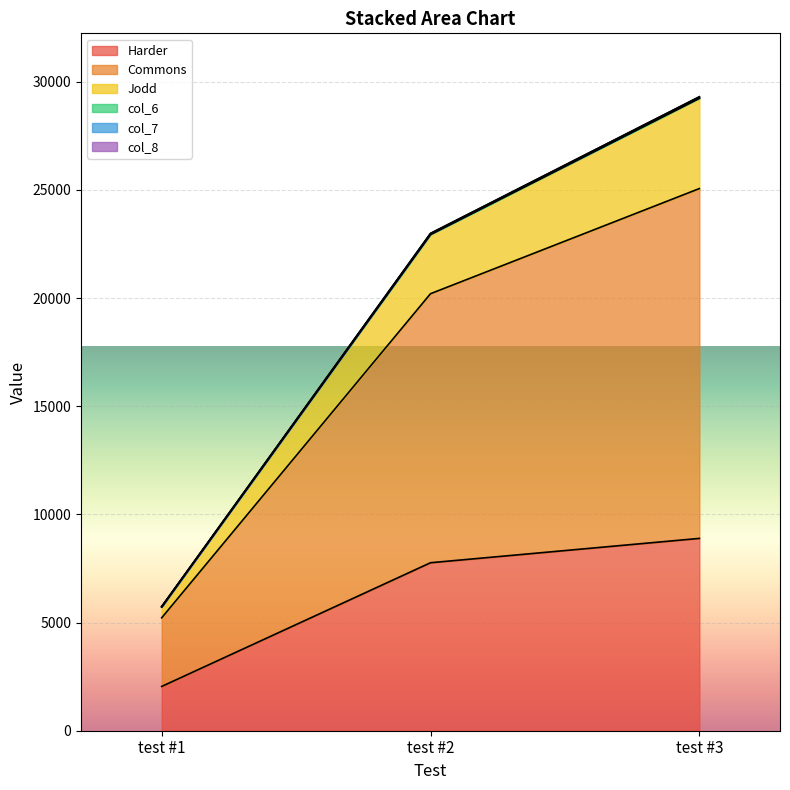

Which label corresponds to the largest value in the chart?

test #3